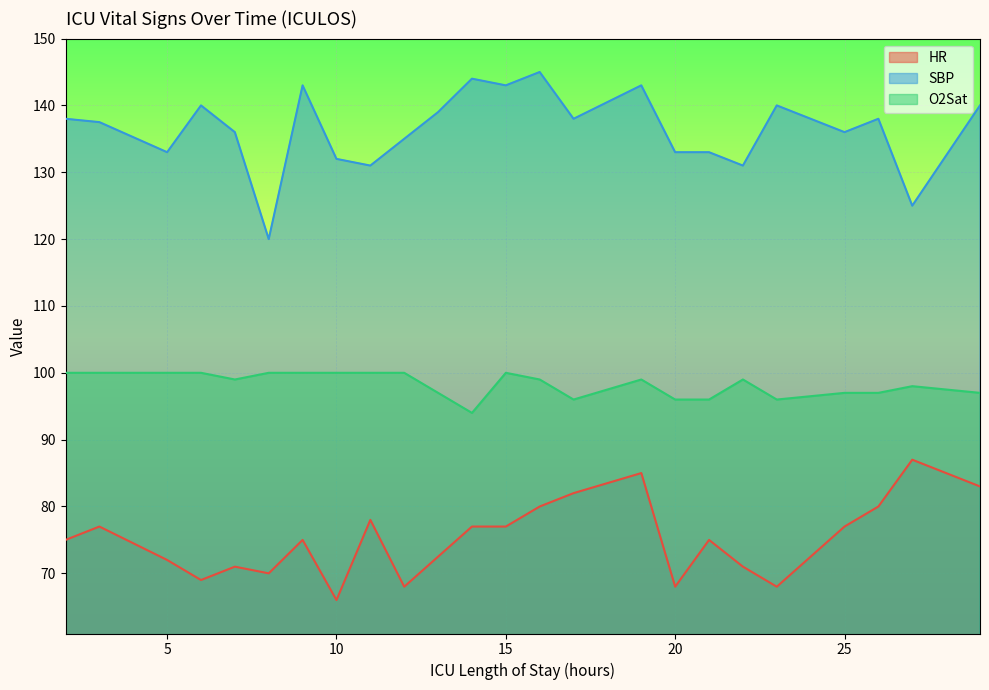

What is the difference between the HR values at 9 and 8?

5.0